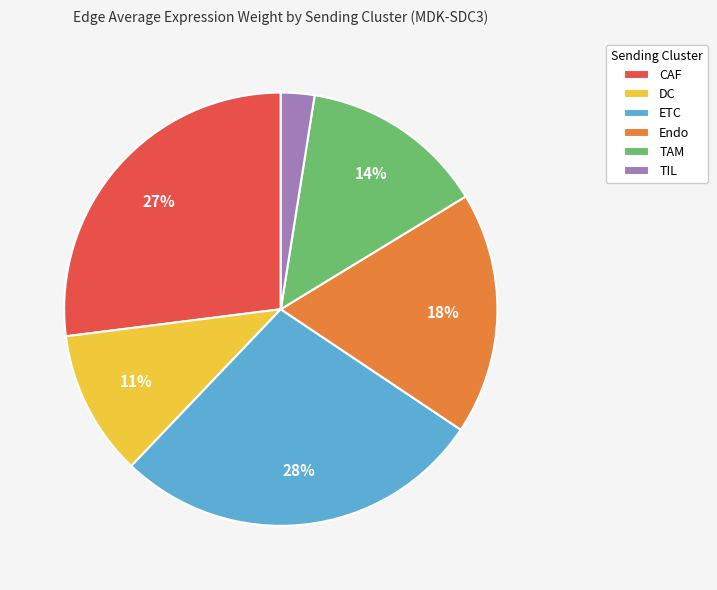

Is the sum of TIL and DC greater than half?

No